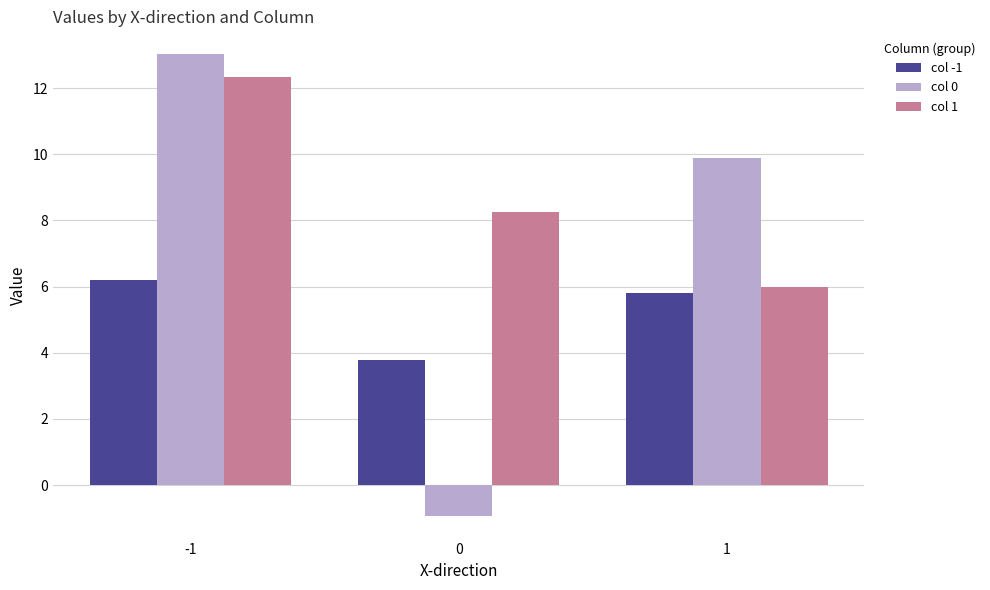

At which label is col 0 closest to 6?

1